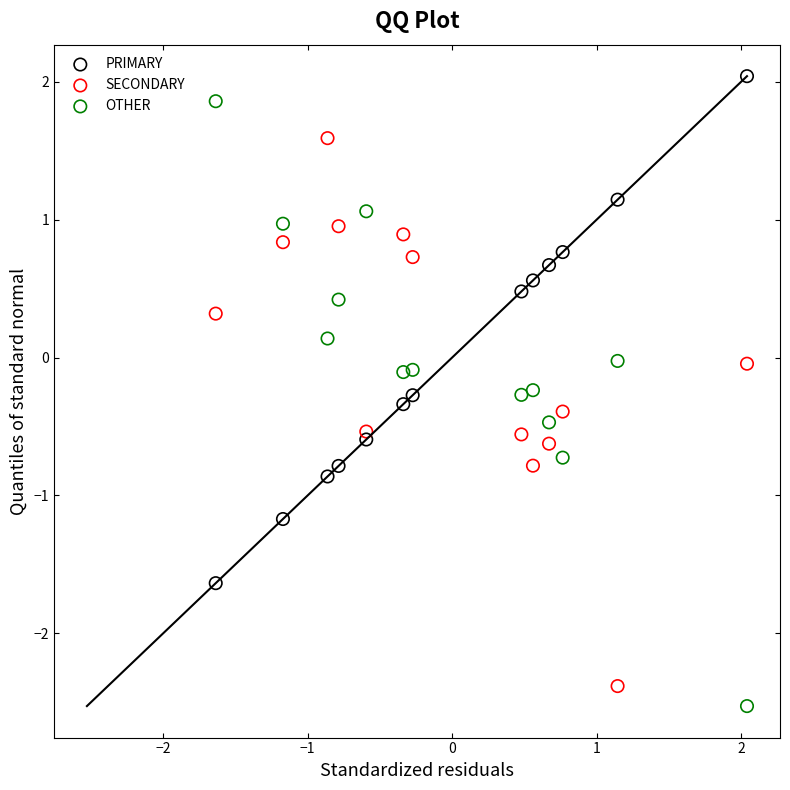

Which series contains the highest Y value?

PRIMARY